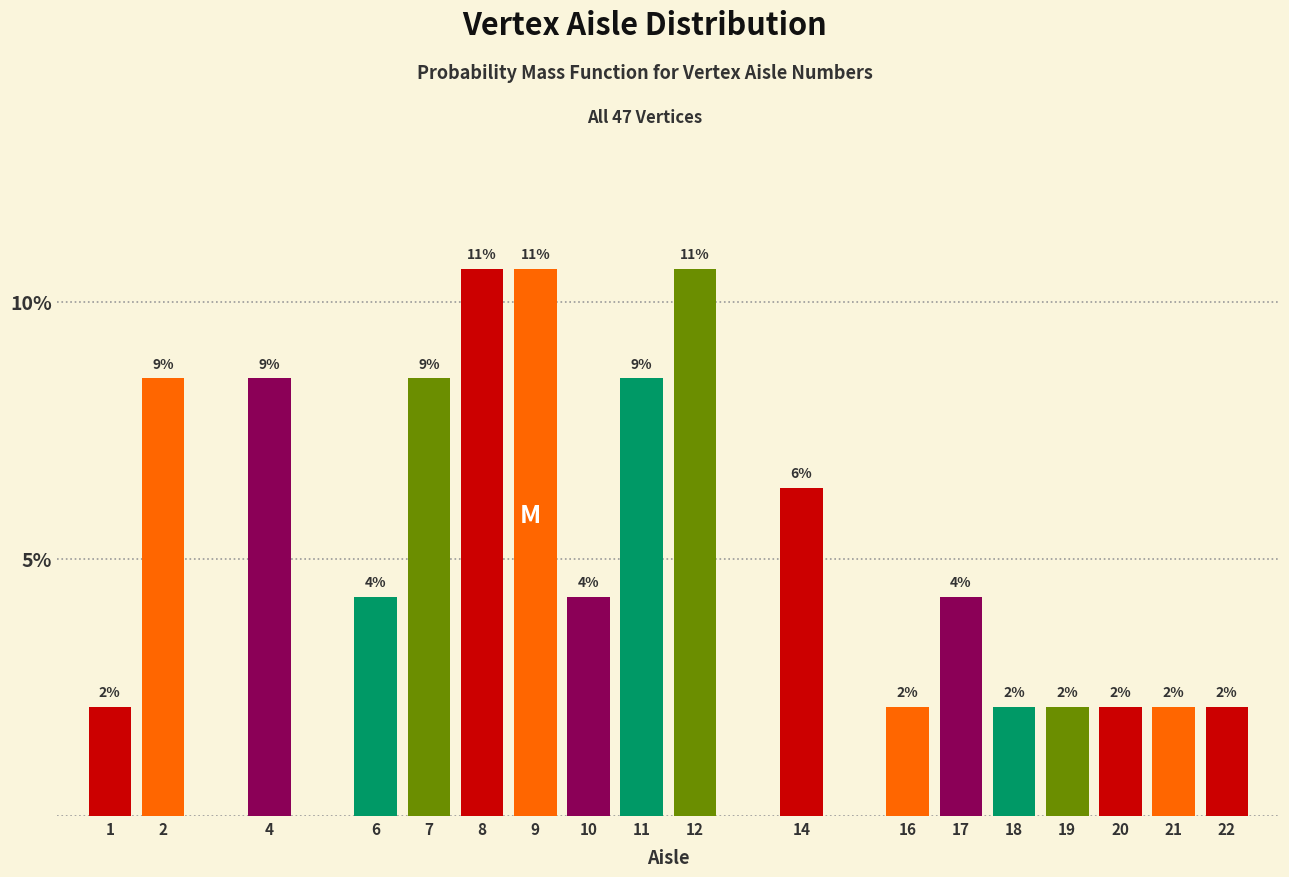

Are the bars horizontal?

No